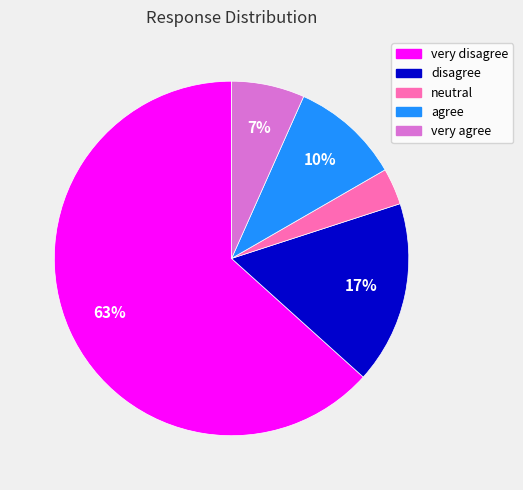

True or false: very disagree accounts for 63% of the total.

True